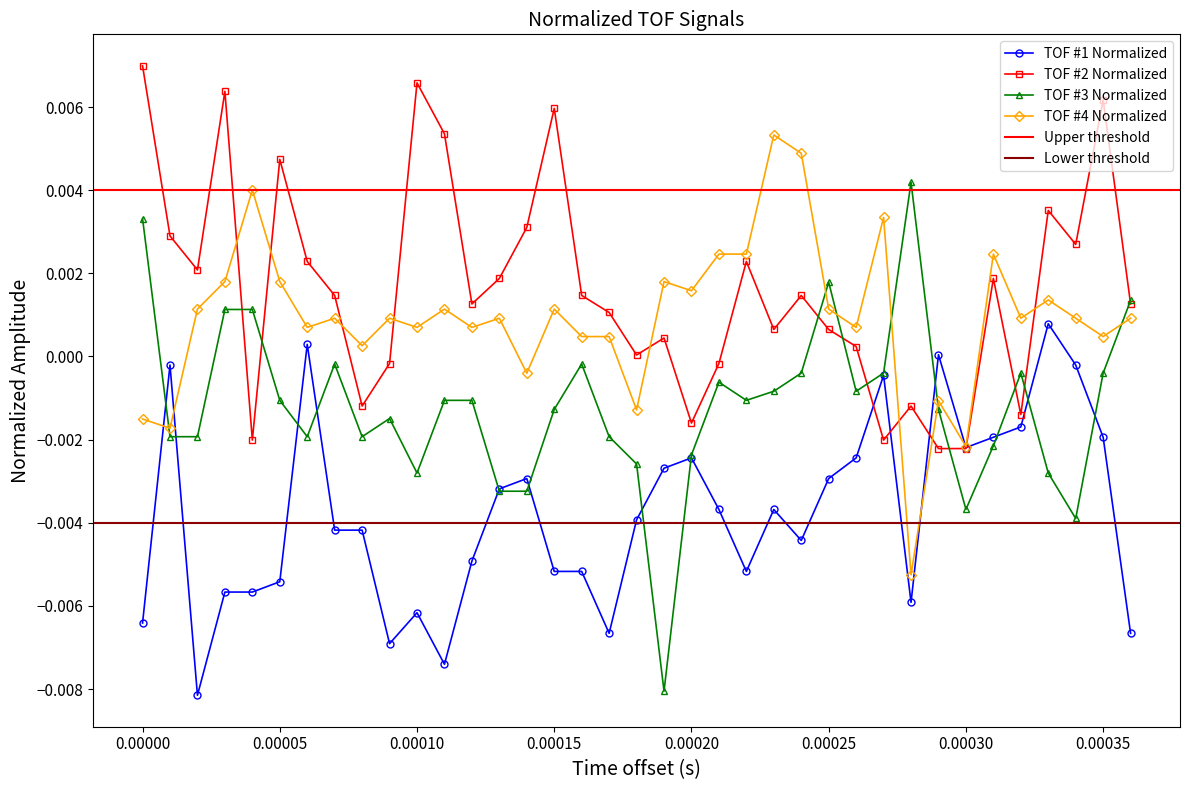

Which series has the widest spread of values?

TOF #3 Normalized